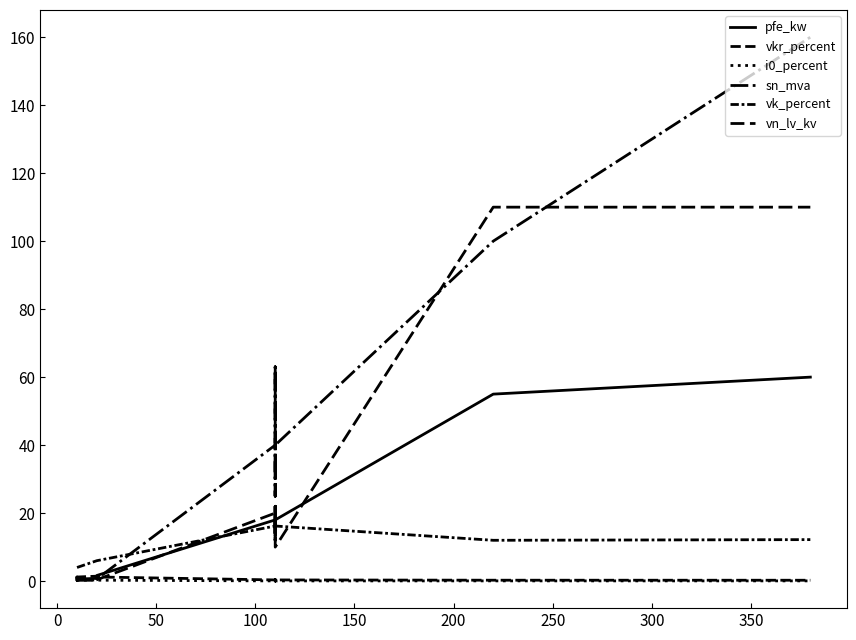

What is the label of the 6th point from the left?

200